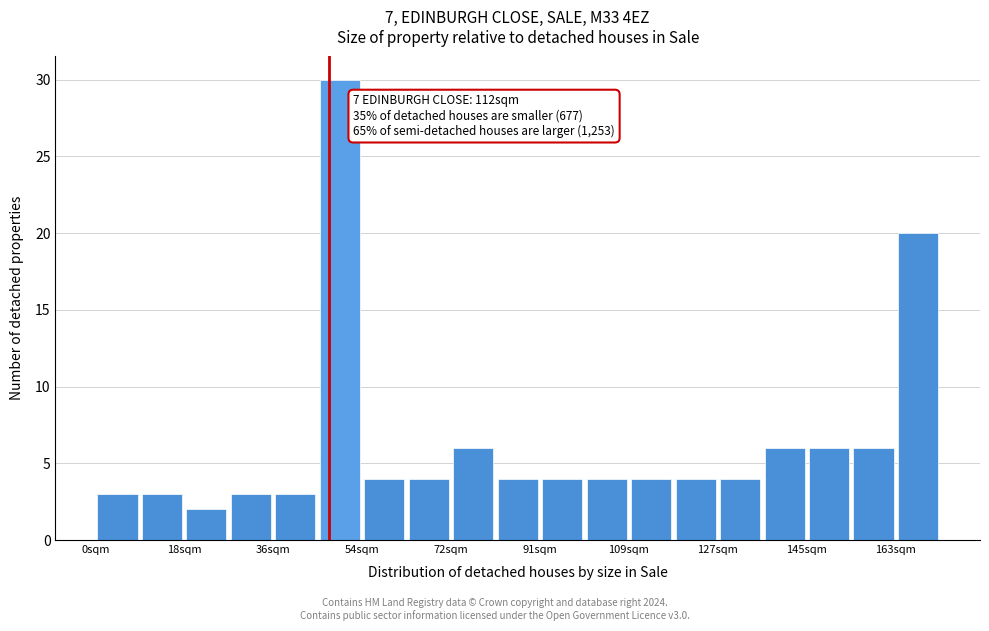

Over which range of the x-axis is the bar tallest?

46 to 54